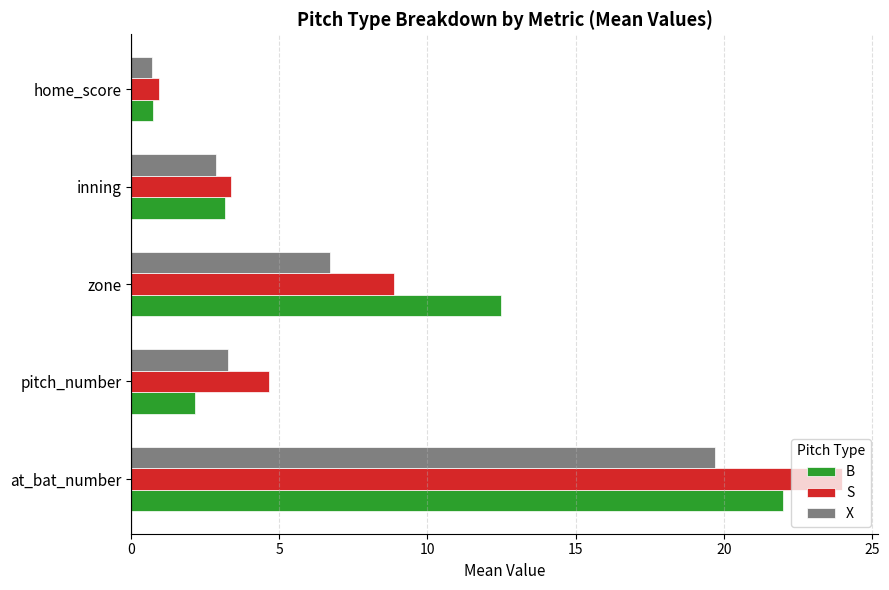

Between zone and inning, which series saw the biggest shift?

B